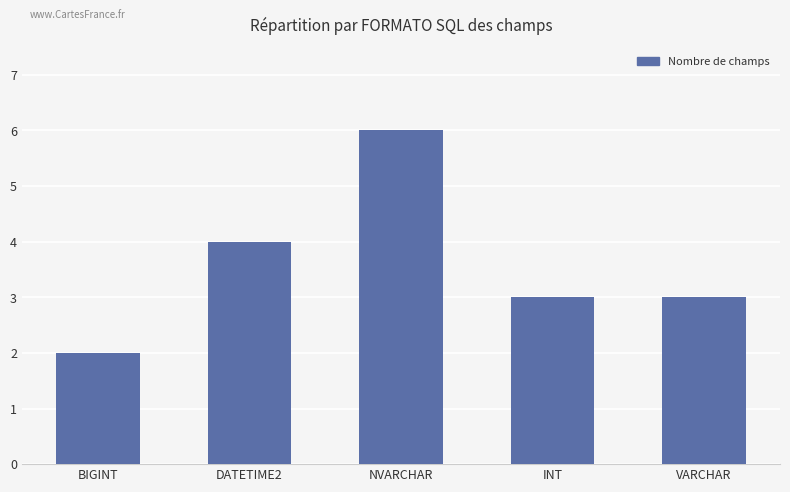

Reading left to right, extract all data points from this chart.

2	4	6	3	3